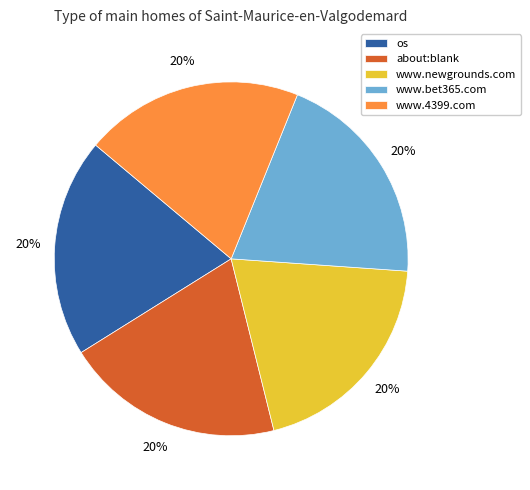

Is the sum of about:blank and os greater than half?

No